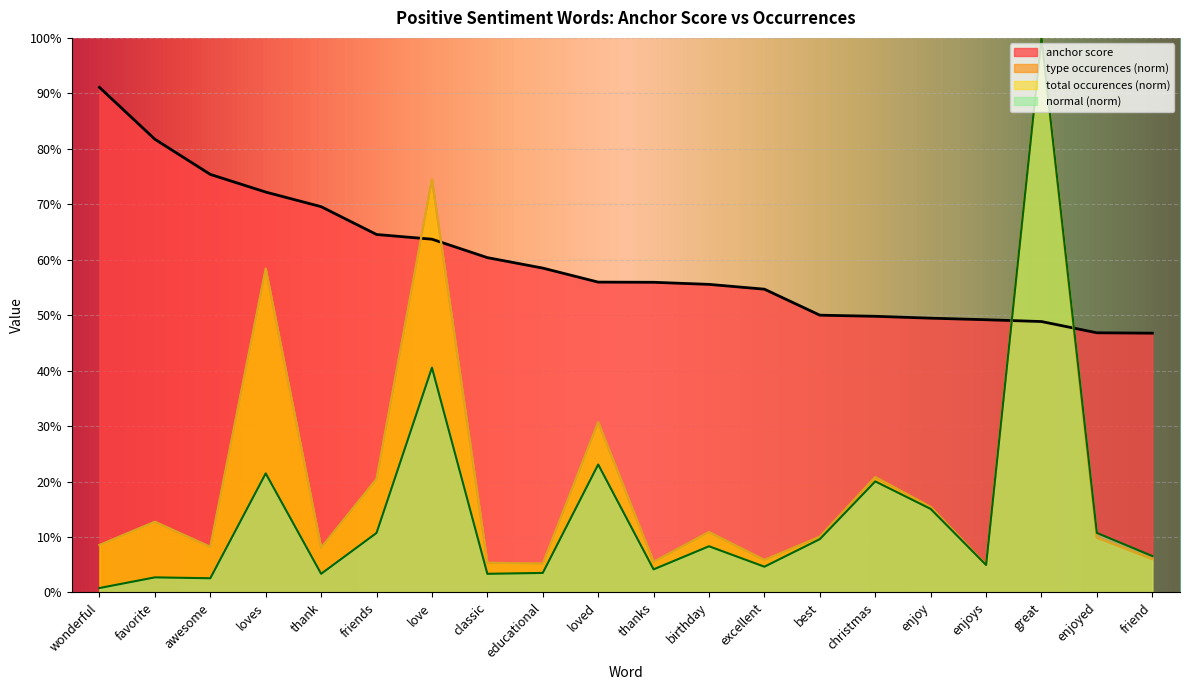

Which series has the largest total across all categories?

anchor score